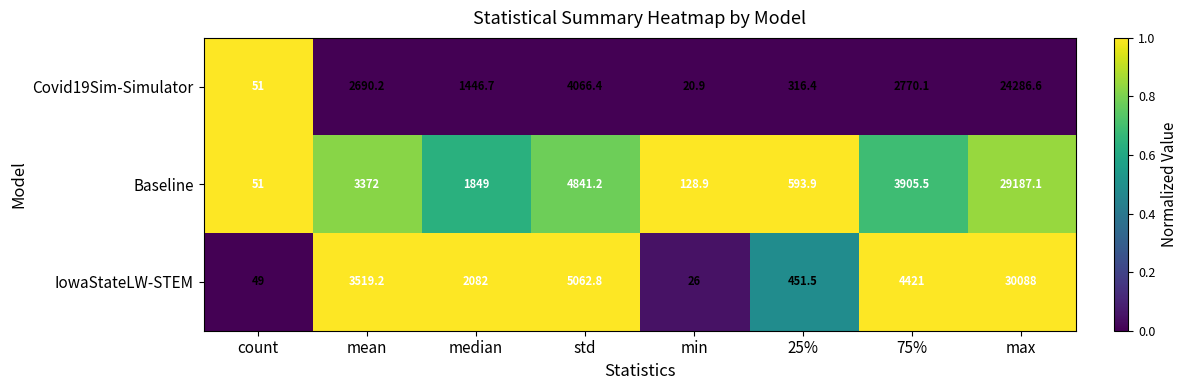

Count the number of data series in this chart.

3